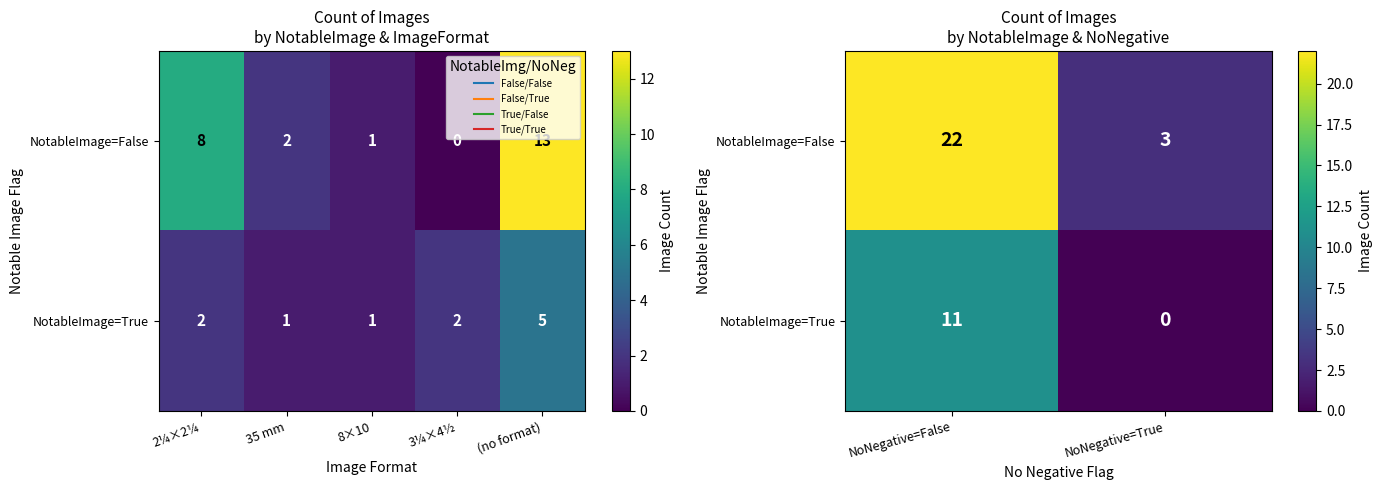

What is the difference between the maximum and minimum values in the NotableImage=True series?

11